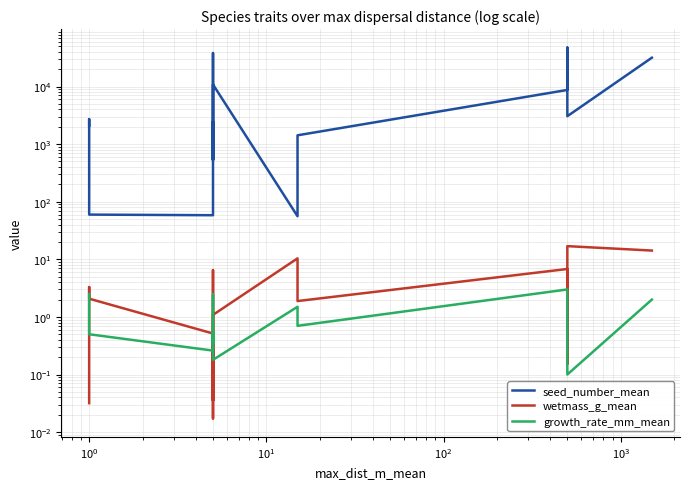

True or false: seed_number_mean and growth_rate_mm_mean cross at least once.

False